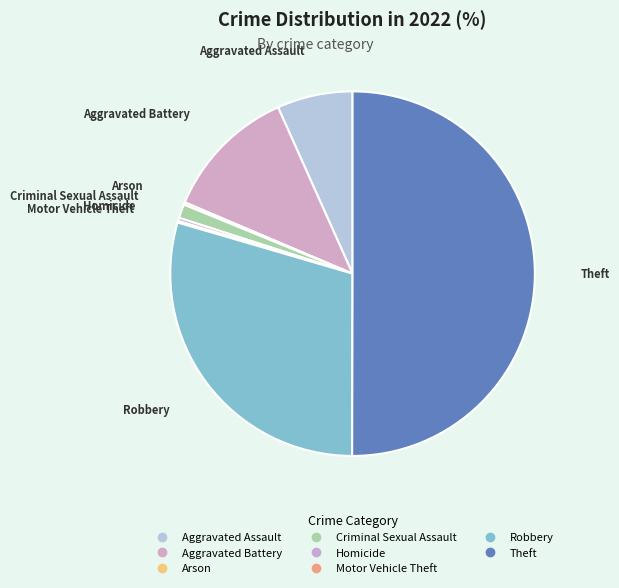

Which slice represents more than half of the pie?

Theft